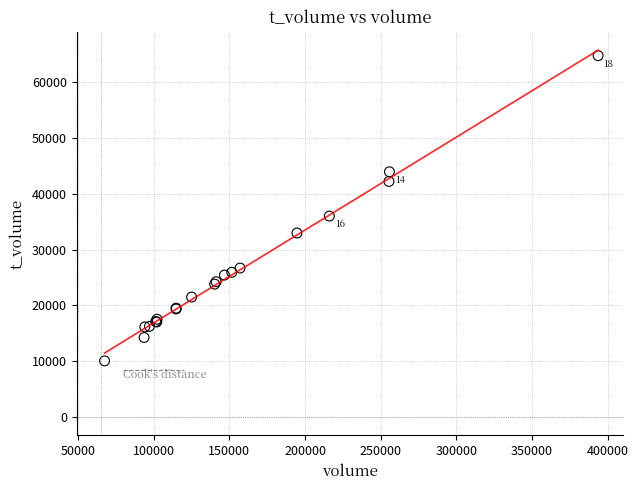

What Y value in the scatter plot is closest to 37428?

36025